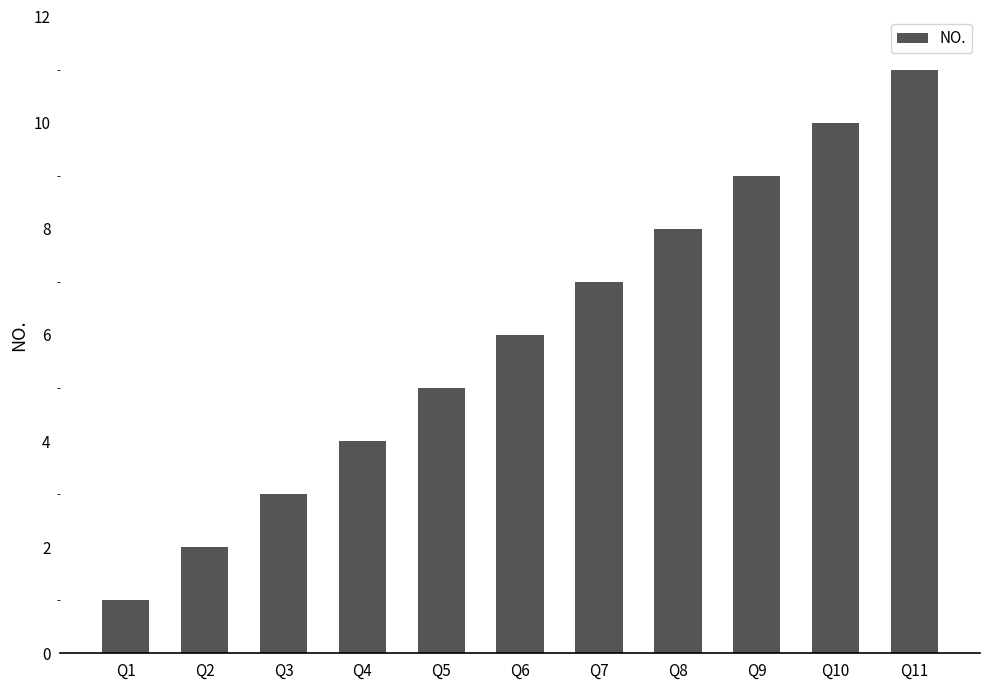

How many categories are shown in the chart?

11